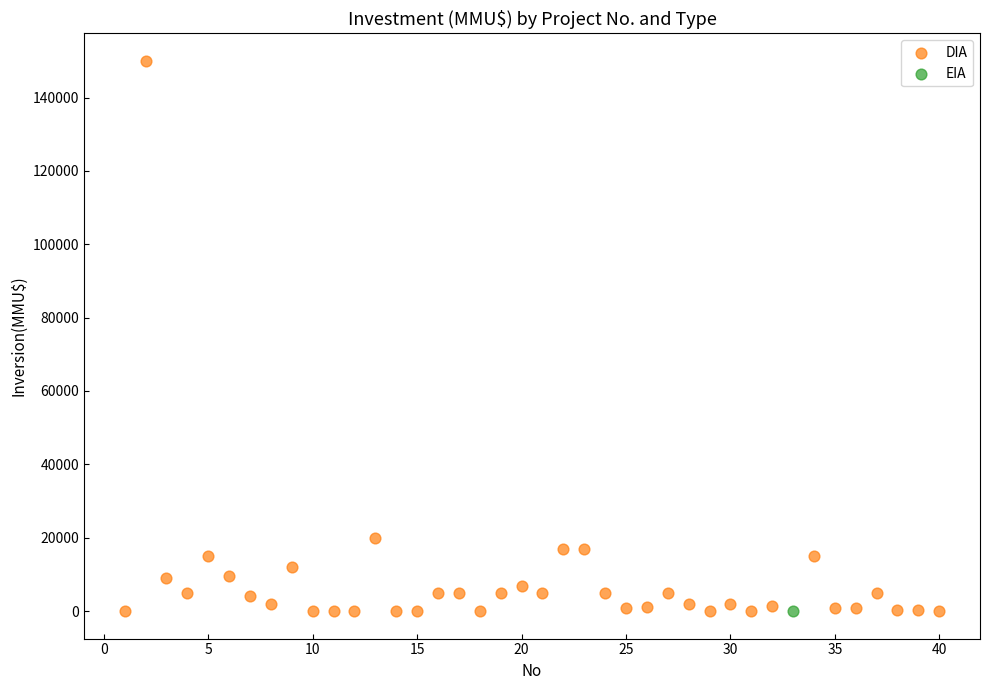

What are all the series names shown in the legend?

DIA, EIA